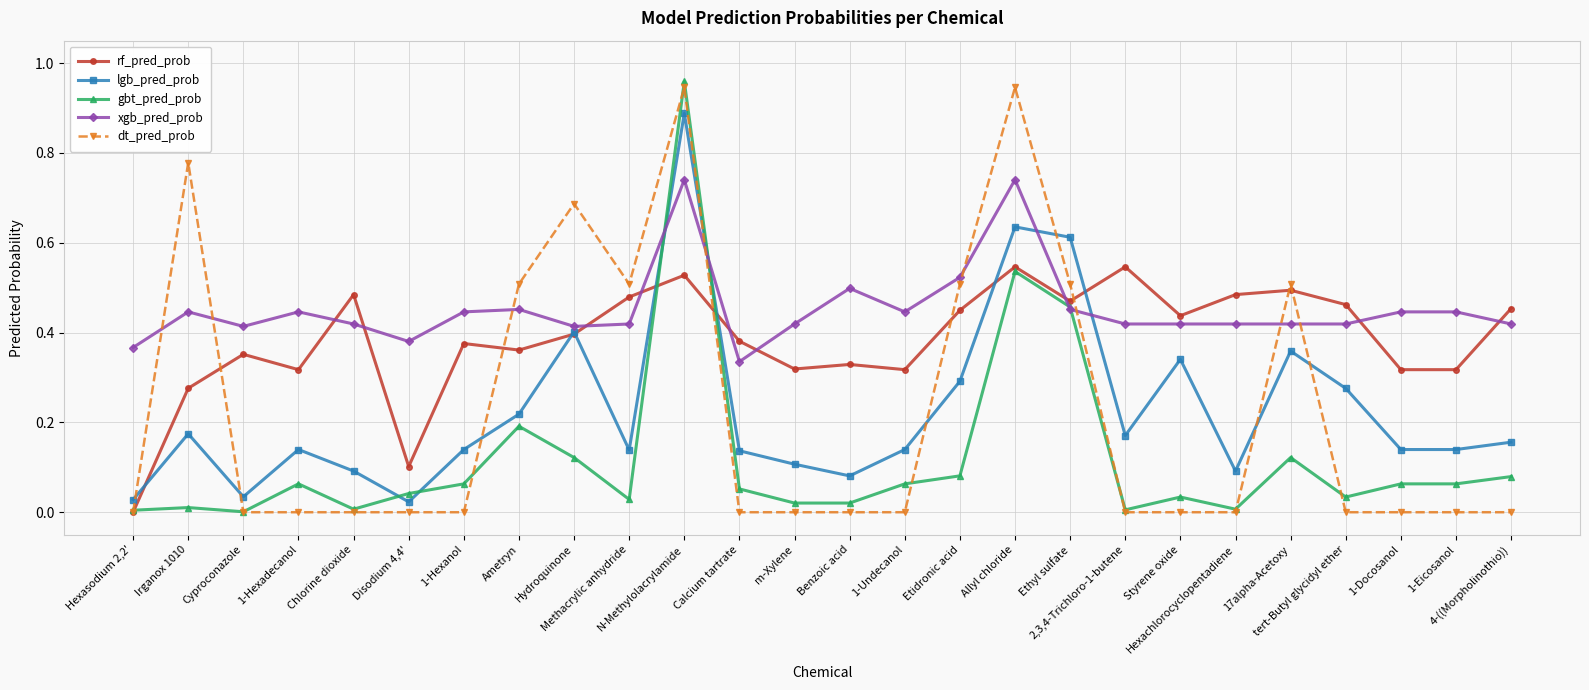

Count the rf_pred_prob values in the range 0 to 1.

26